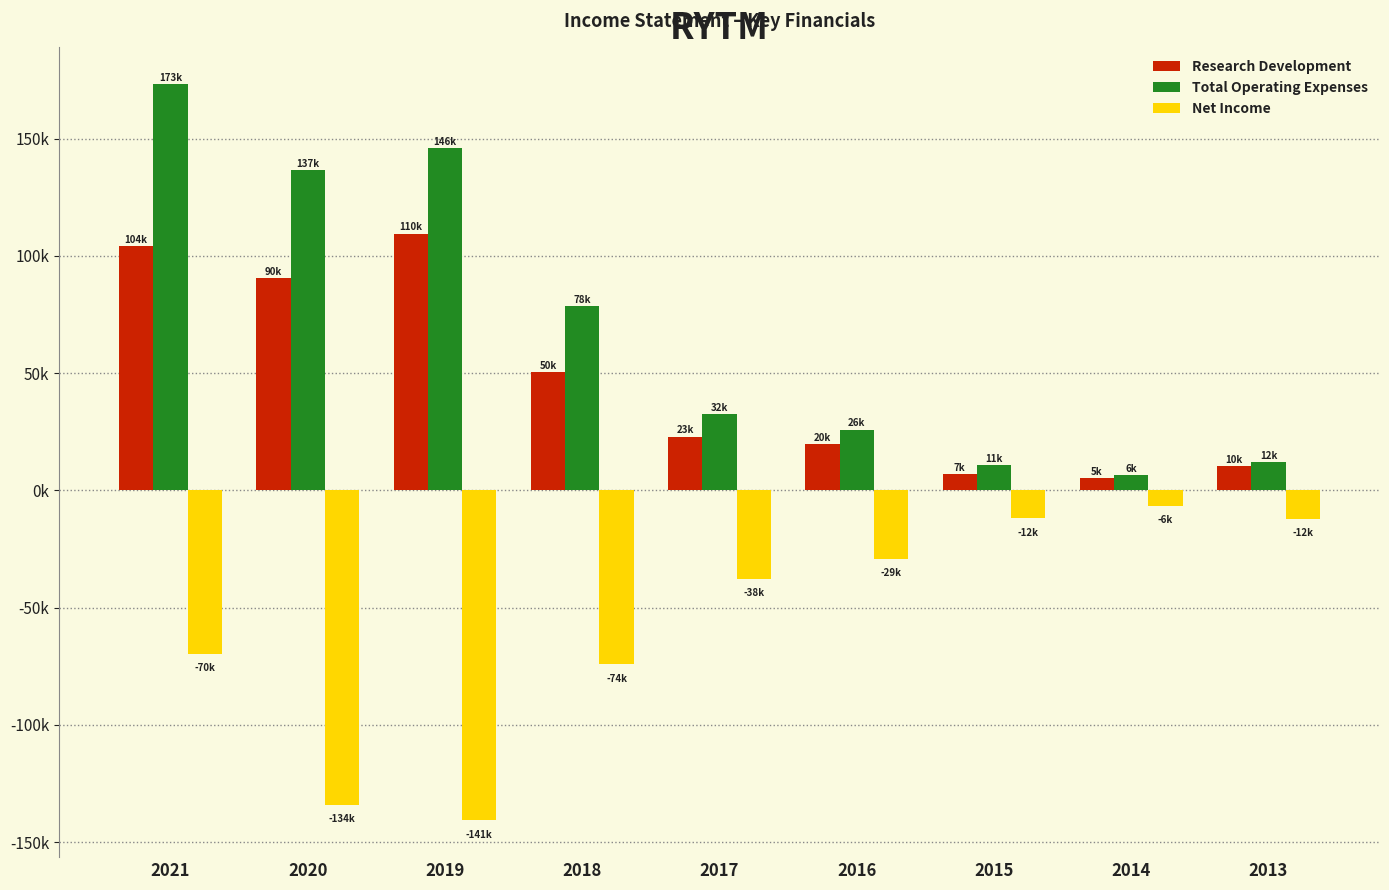

Are the bars grouped side by side (vs. stacked)?

Yes